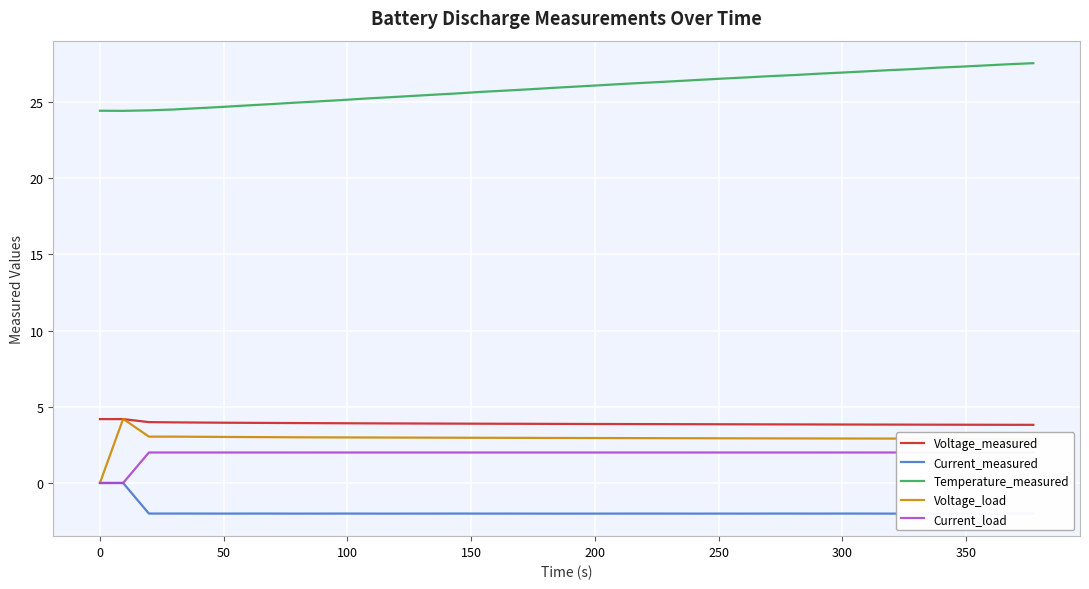

How many lines are shown in the chart?

5